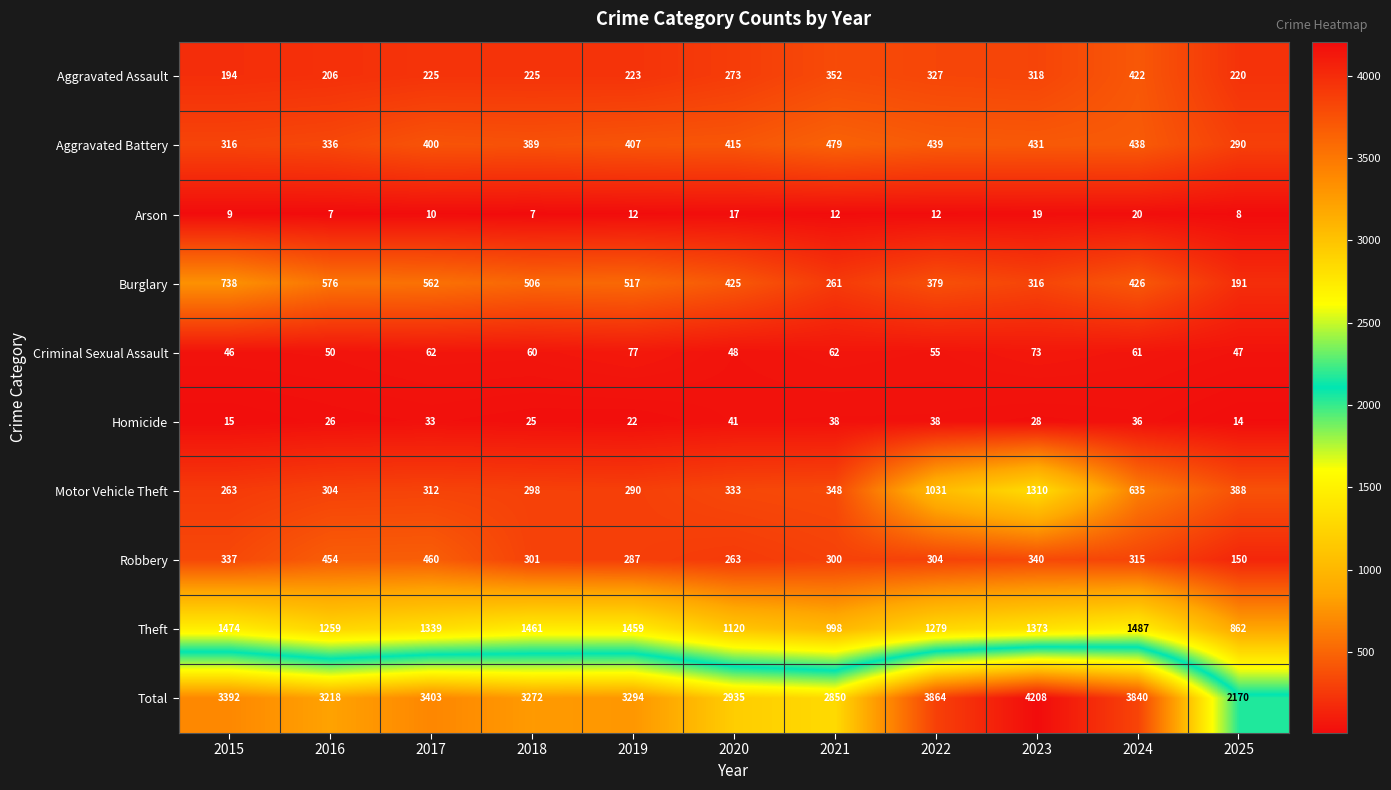

Between 2020 and 2024, which series saw the biggest shift?

Total